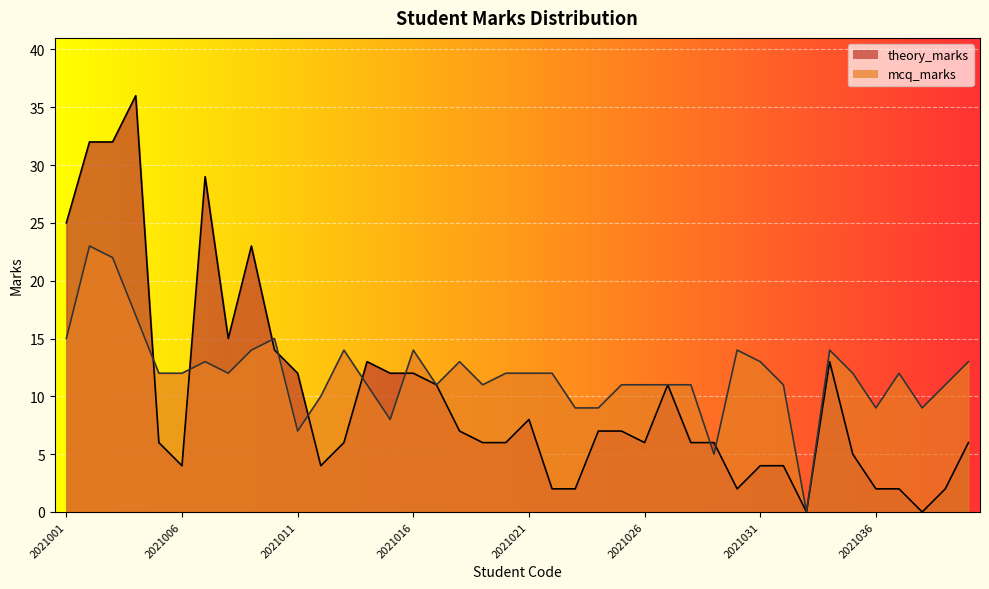

At how many categories does at least one series exceed 32?

1